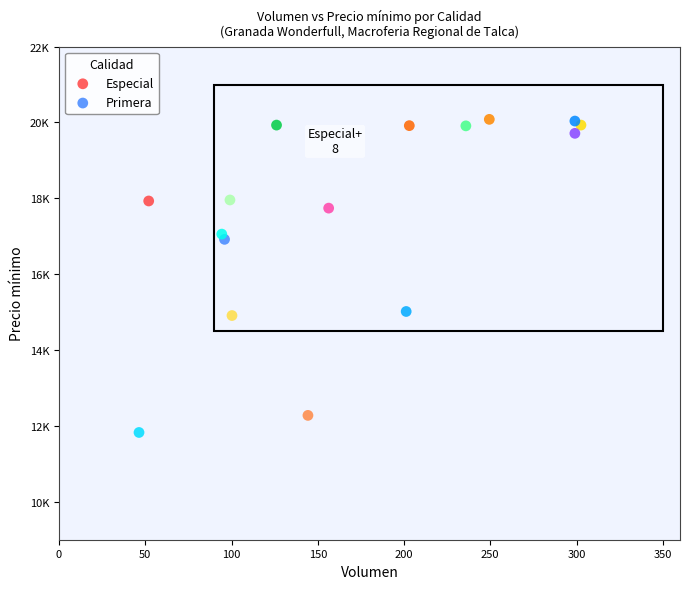

What are all the series names shown in the legend?

Especial, Primera